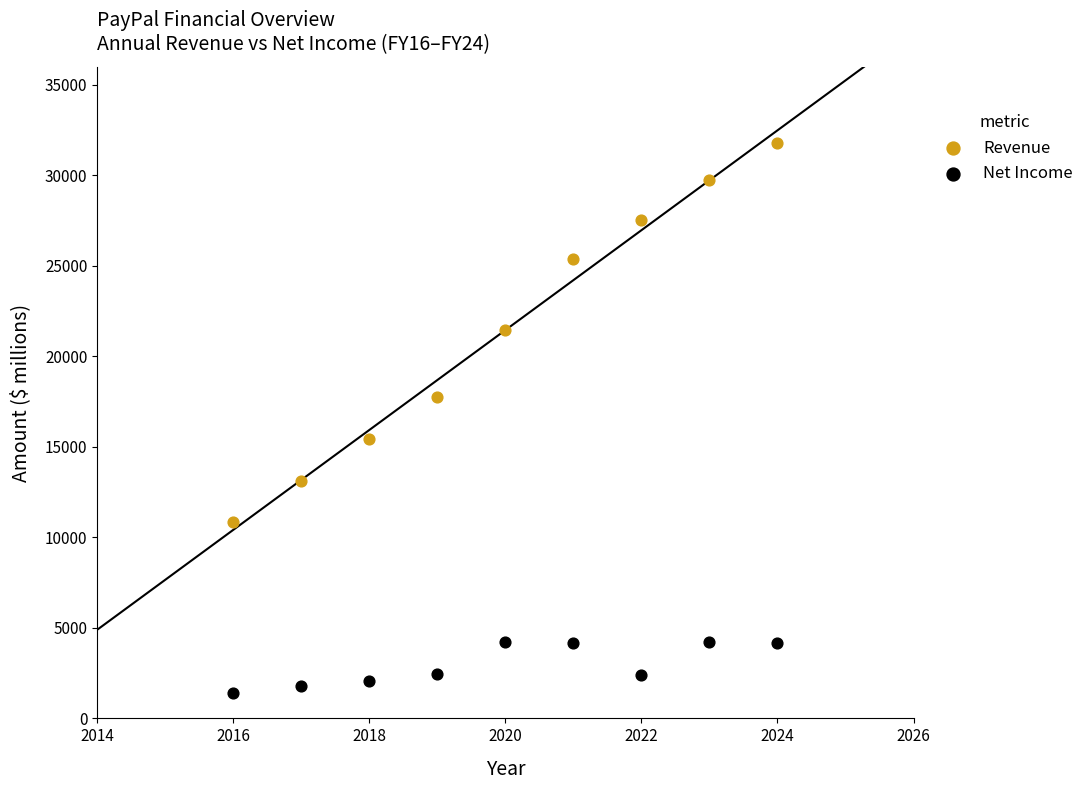

Which series reaches the minimum Y coordinate?

Net Income